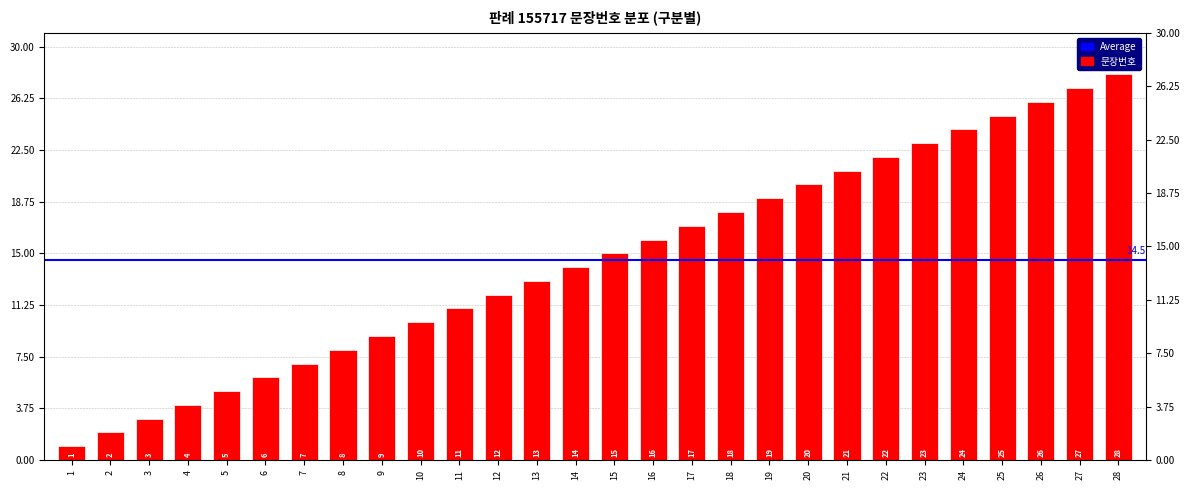

Reading left to right, list all the values displayed in this chart.

1	2	3	4	5	6	7	8	9	10	11	12	13	14	15	16	17	18	19	20	21	22	23	24	25	26	27	28